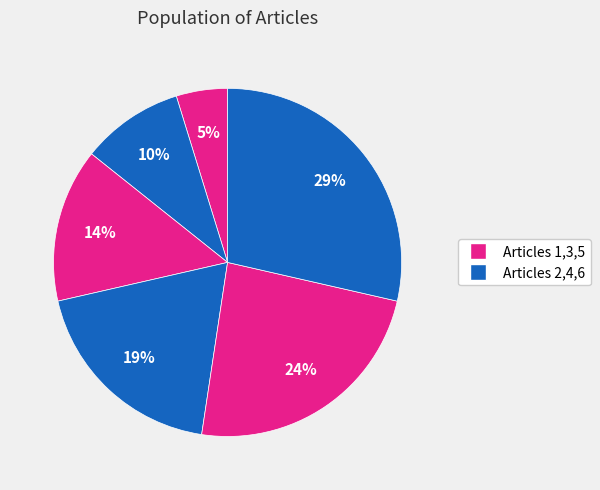

How many segments does this pie chart have?

6